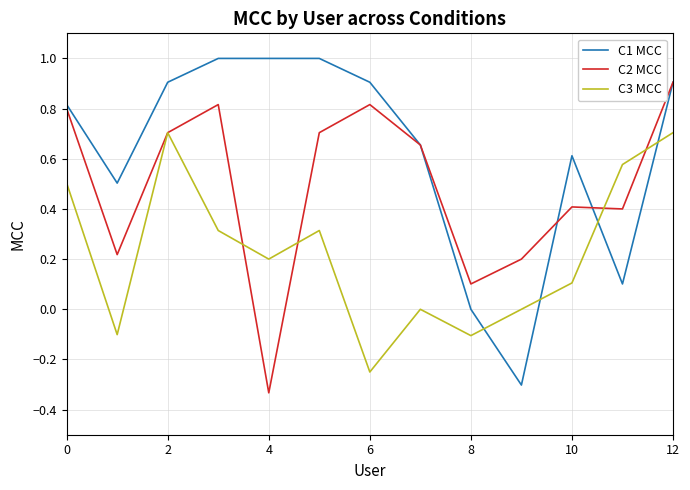

Rank the series by their maximum value, from lowest to highest.

C3 MCC, C2 MCC, C1 MCC